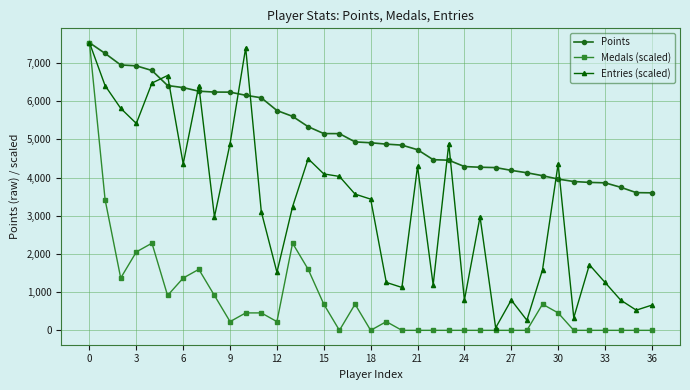

What is the minimum value for Points?

3600.0